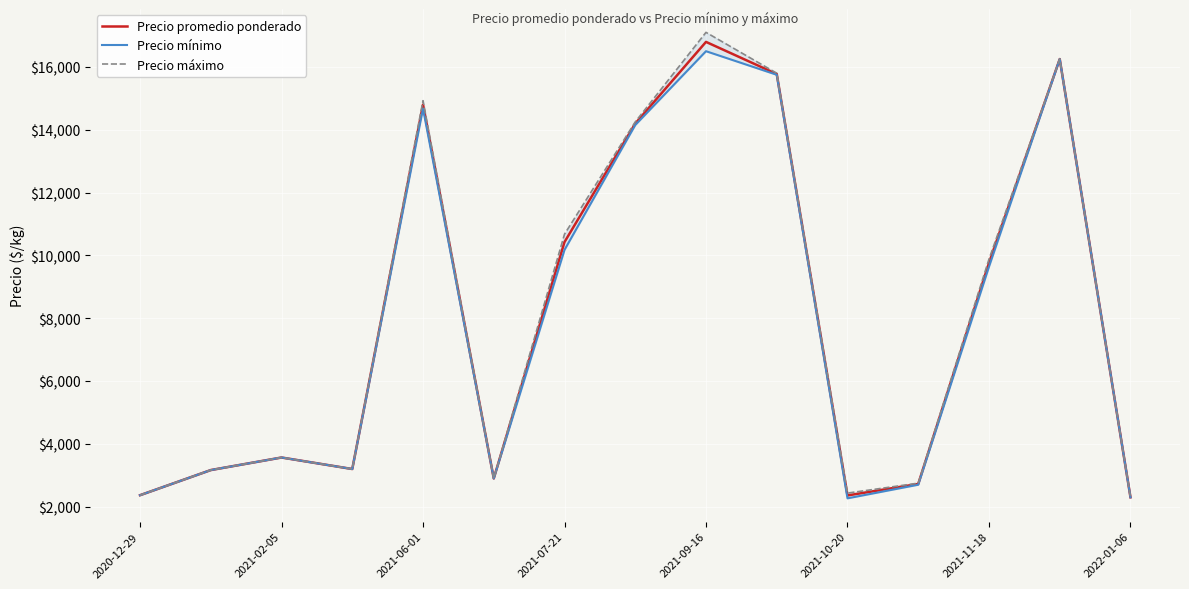

At which label is Precio promedio ponderado closest to 9548?

2021-11-18